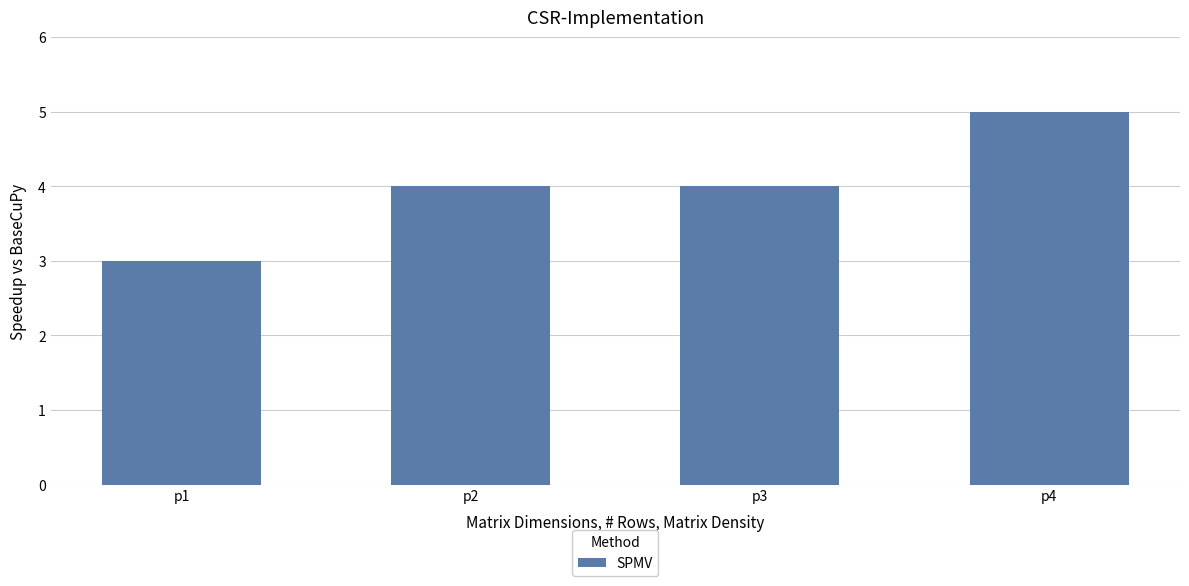

Reading right to left, what are all the values shown in this chart?

p4=5	p3=4	p2=4	p1=3